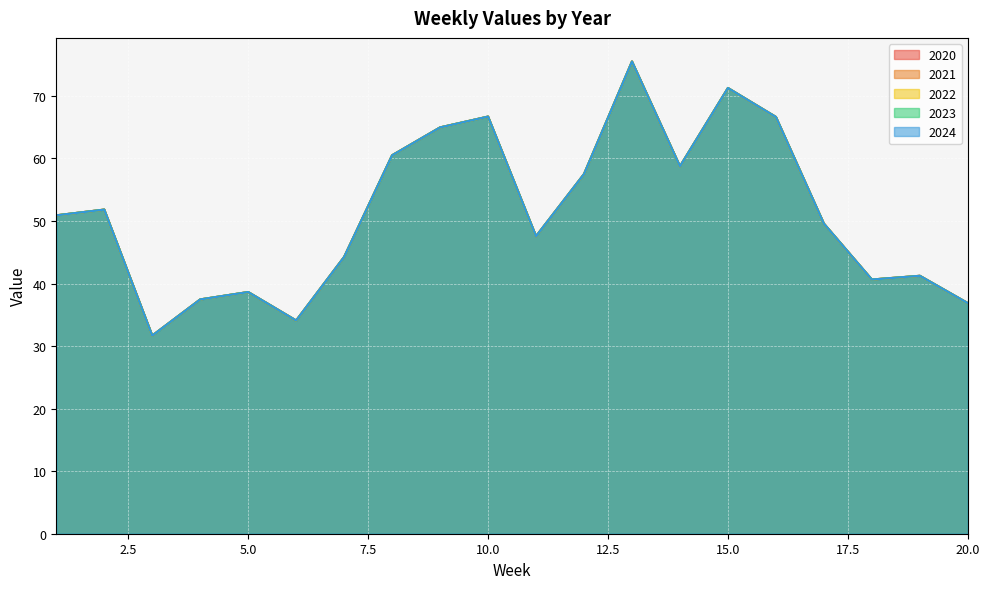

True or false: 2022 and 2023 intersect in this chart.

False